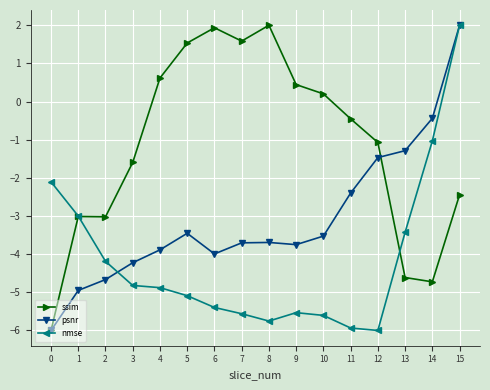

At which category is the sum across all series the highest?

15